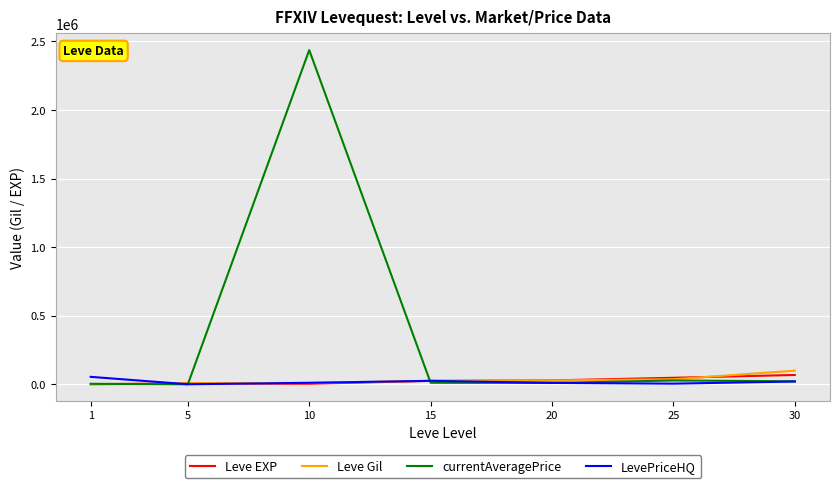

At which label does Leve Gil reach its peak?

30